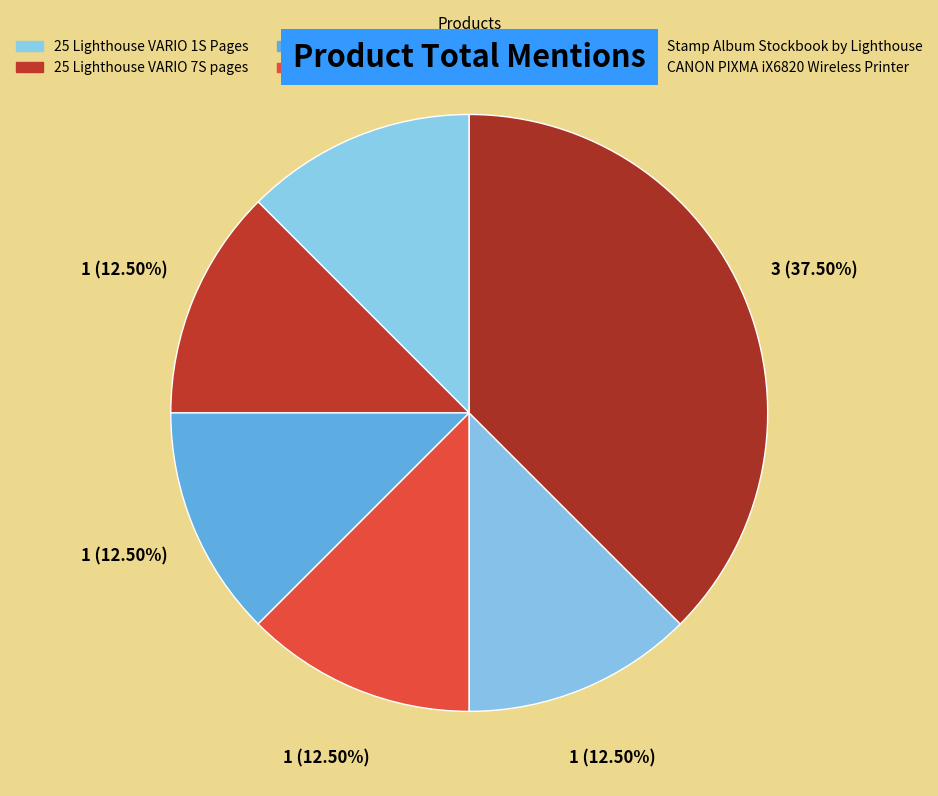

Is there a majority slice in this chart?

No